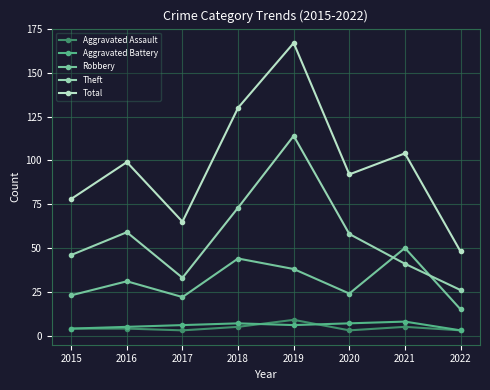

At which category does Robbery reach its first local valley?

2017